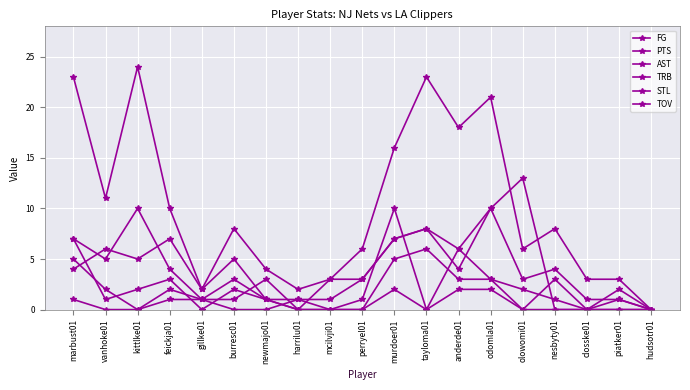

What is the average value of the PTS series?

10